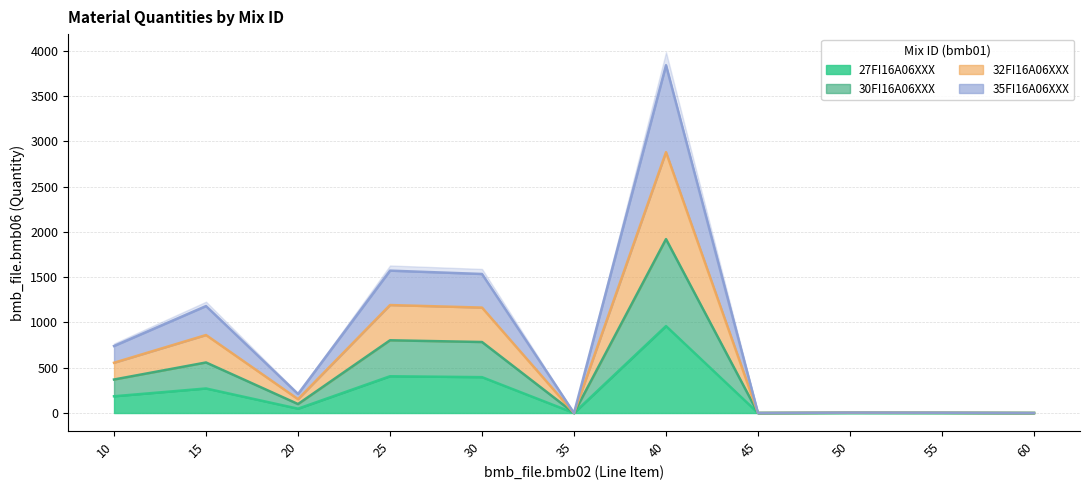

At which label does 35FI16A06XXX reach its minimum?

35